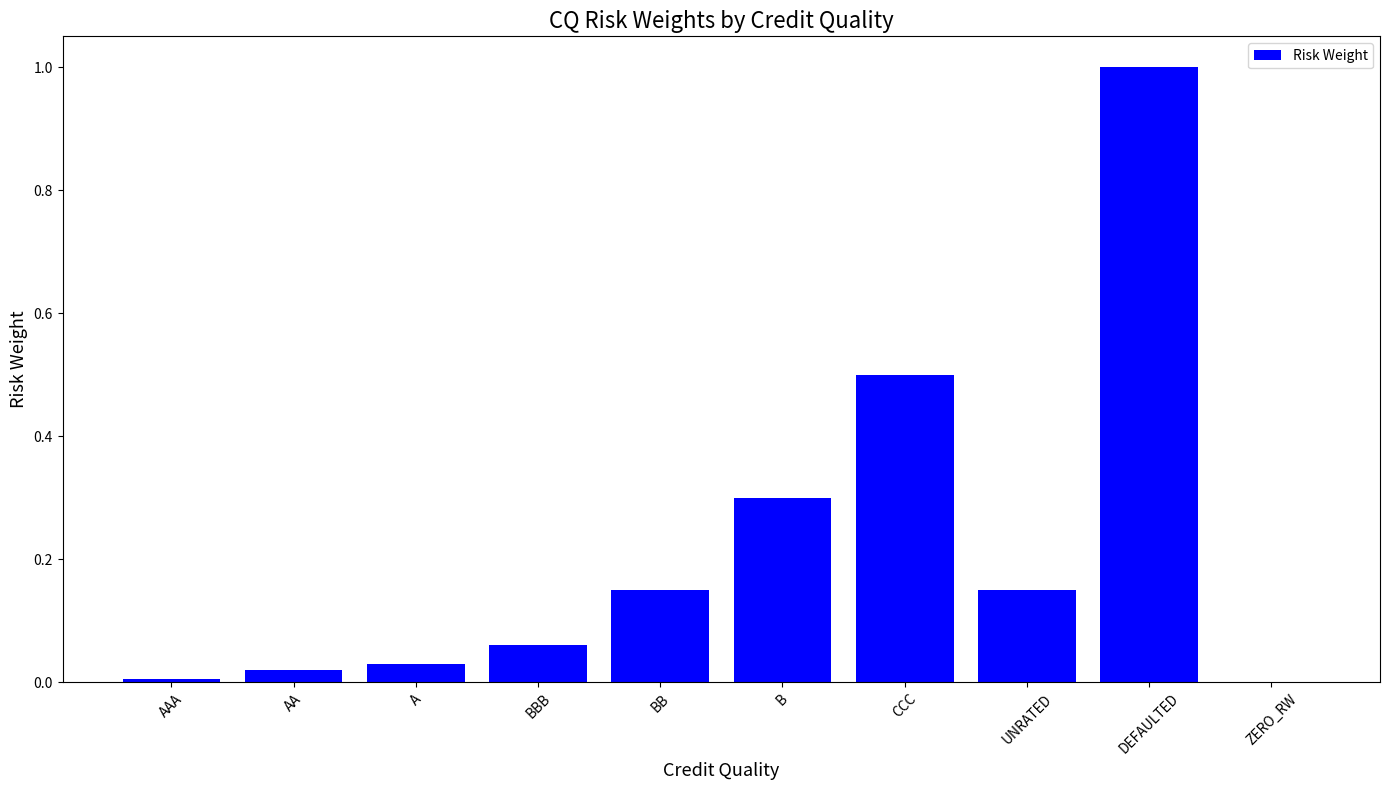

Which label corresponds to the largest value in the chart?

DEFAULTED